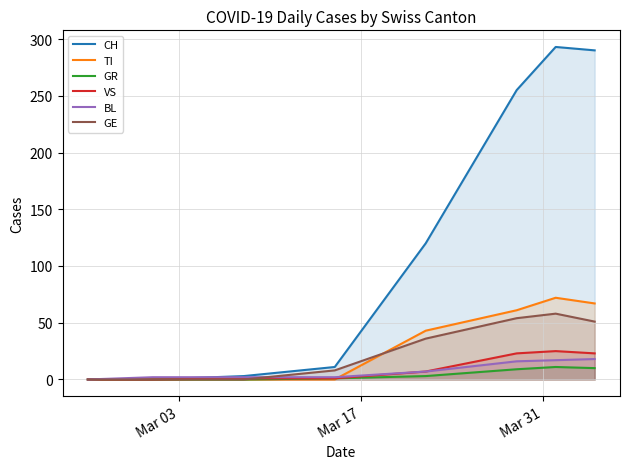

How many distinct data groups are displayed?

6